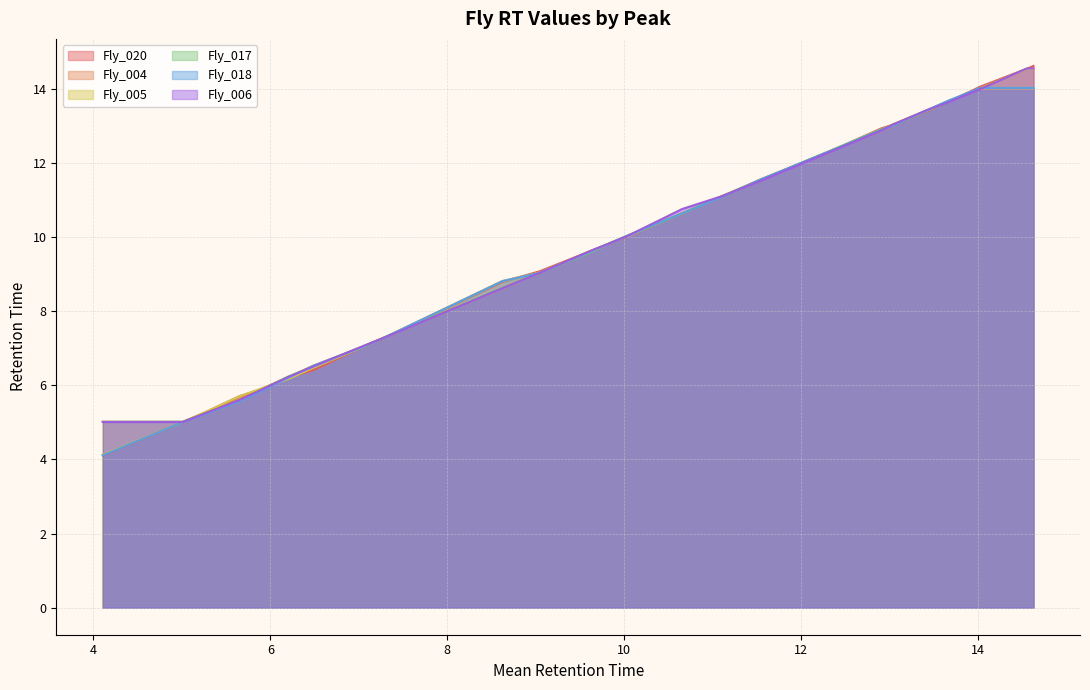

What is the value of the 29th point from the left?

14.5